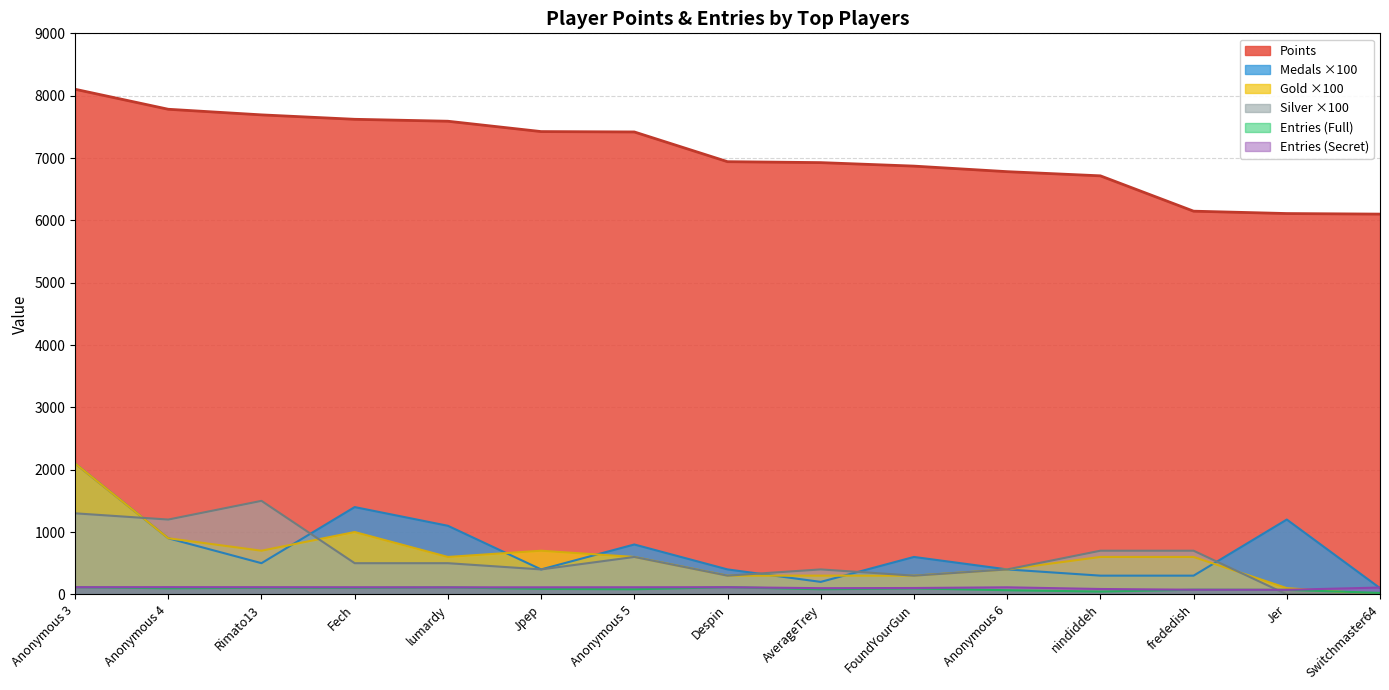

What is the spread (max minus min) of values at FoundYourGun?

6774